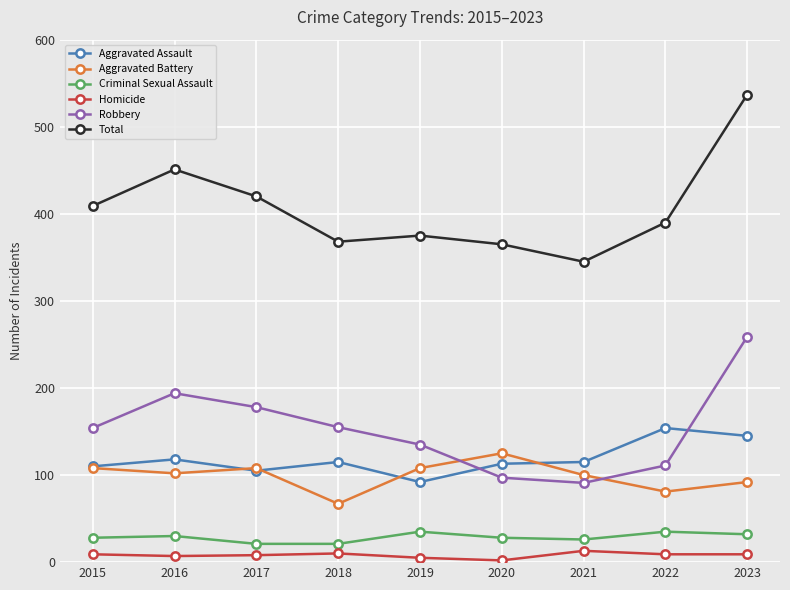

How many values in the Total series are below 390?

4